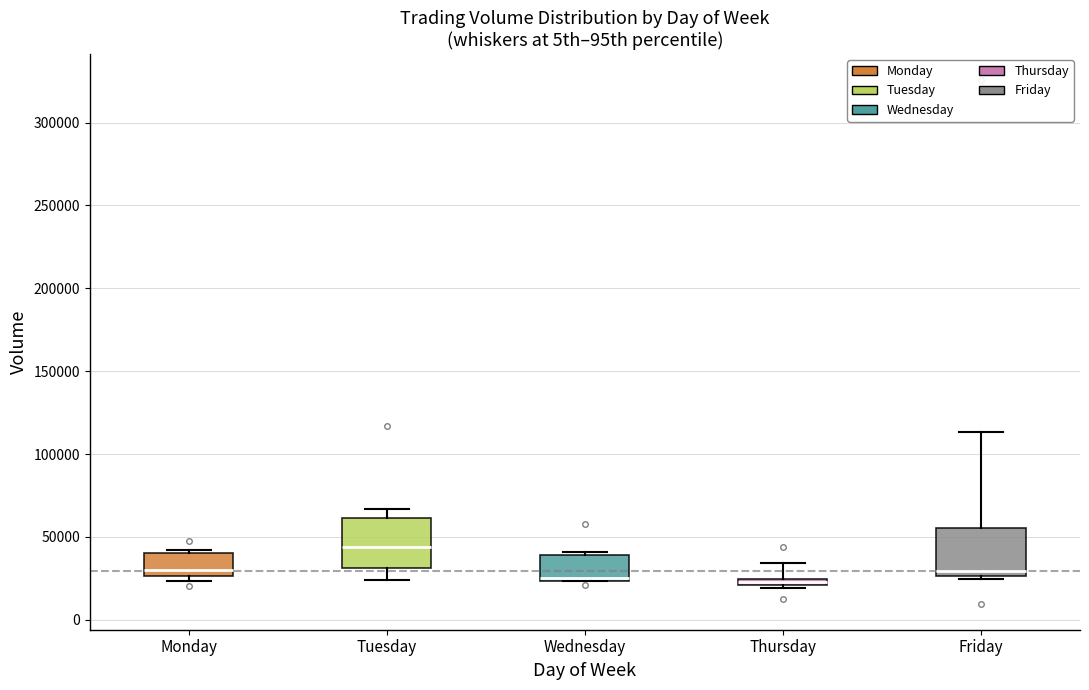

Where is the lower edge of the box for Wednesday on the y-axis? The values are not printed on the chart, so give them approximately, as read against the axis.

25000